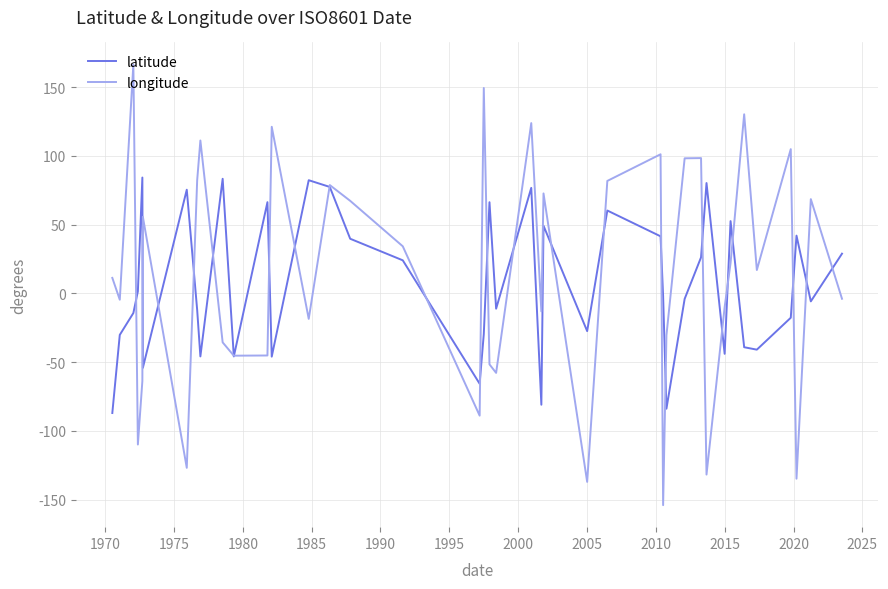

What is the sum of all longitude values?

531.8